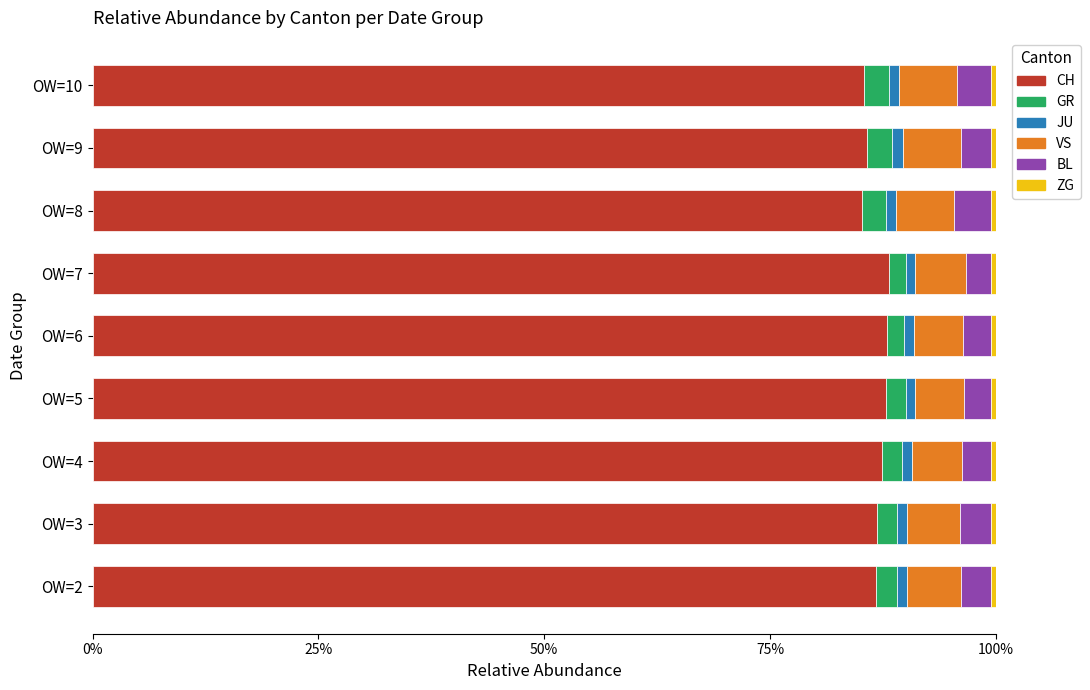

What is the difference between the maximum and minimum values in the CH series?

3.0